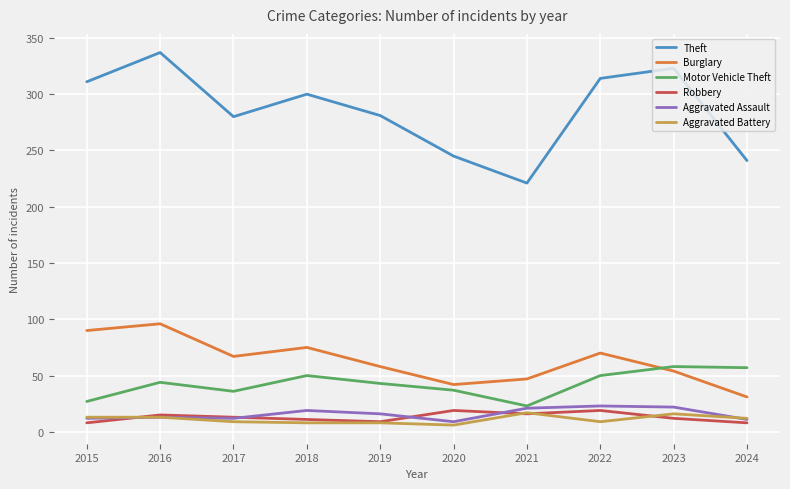

What is the difference between the maximum and minimum values in the Aggravated Assault series?

14